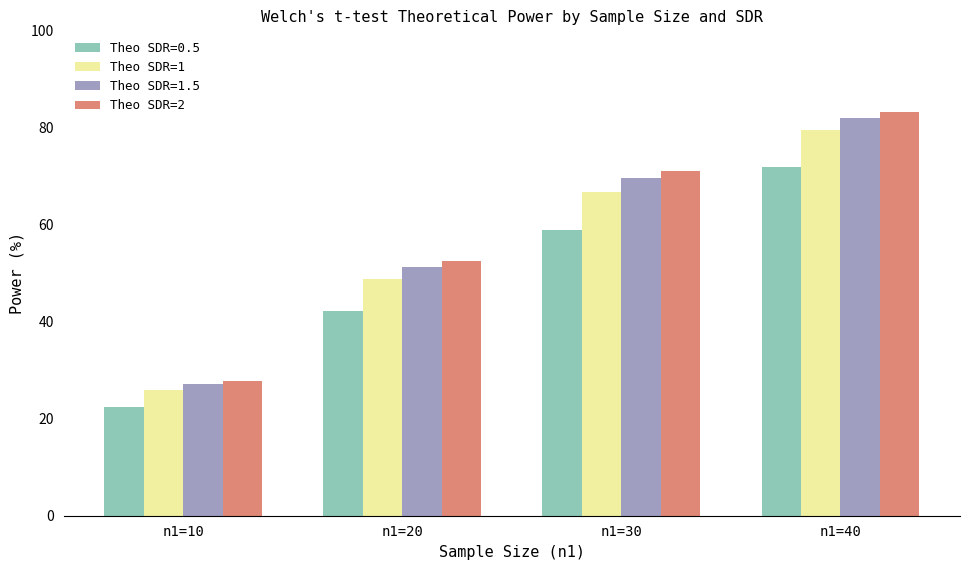

The Theo SDR=1 series shows 83.8 at n1=20. True or false?

False